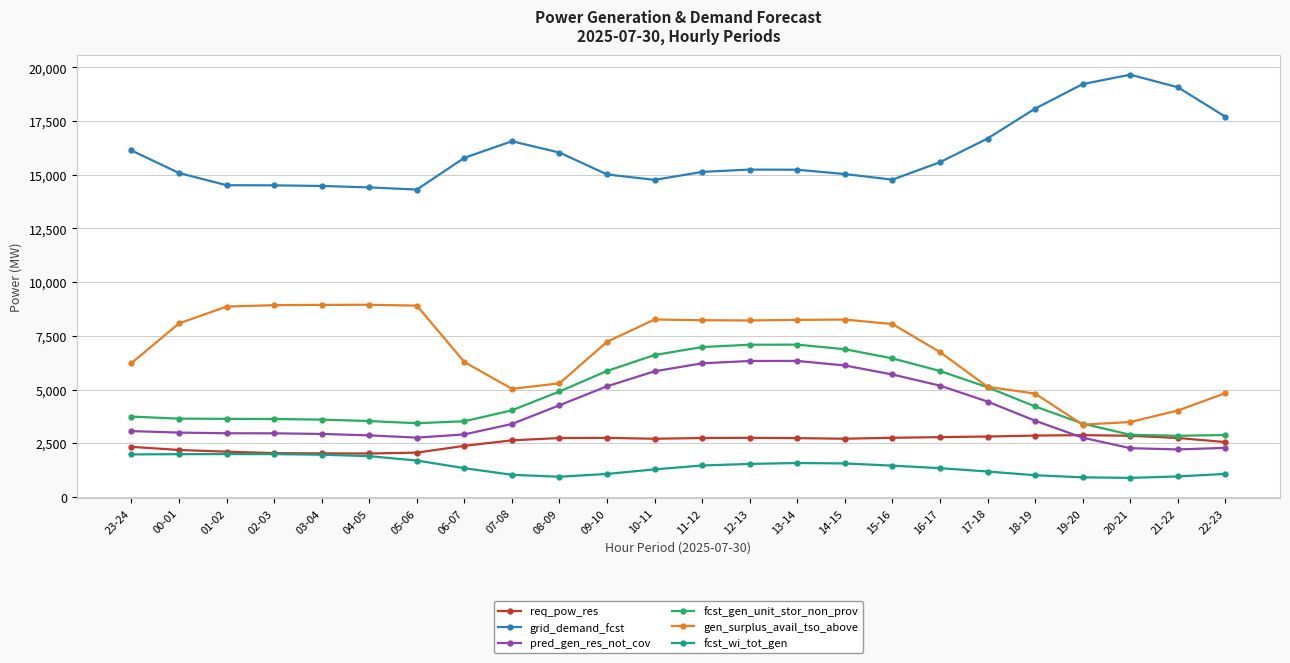

What is the highest value of the req_pow_res series?

2875